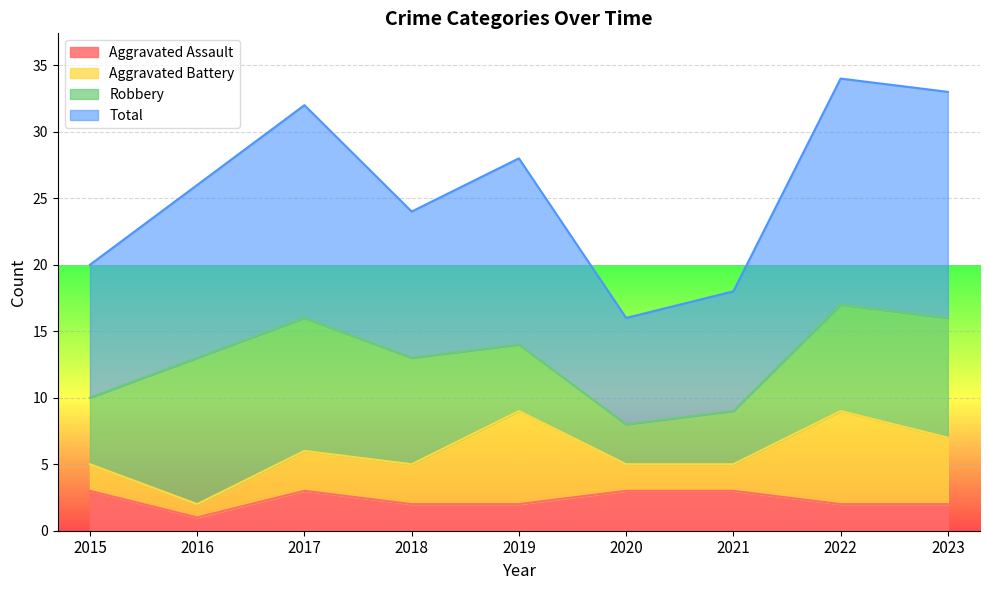

At which label does Aggravated Assault reach its minimum?

2016